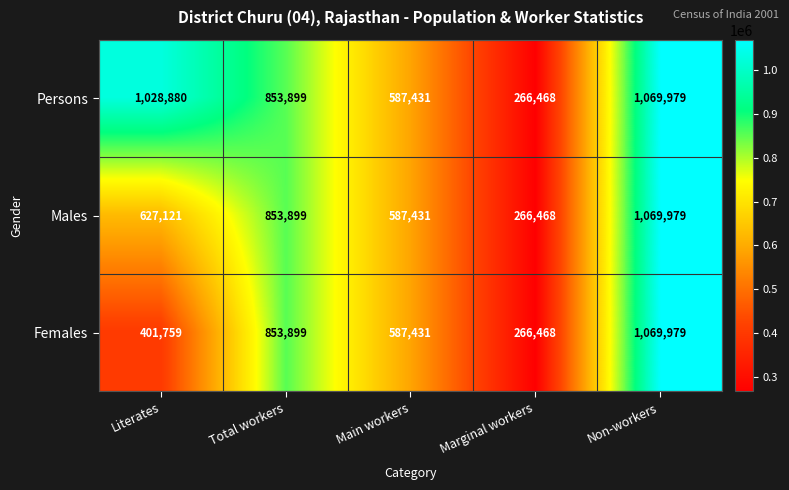

What is the difference between the maximum and second lowest values in the Males series?

482548